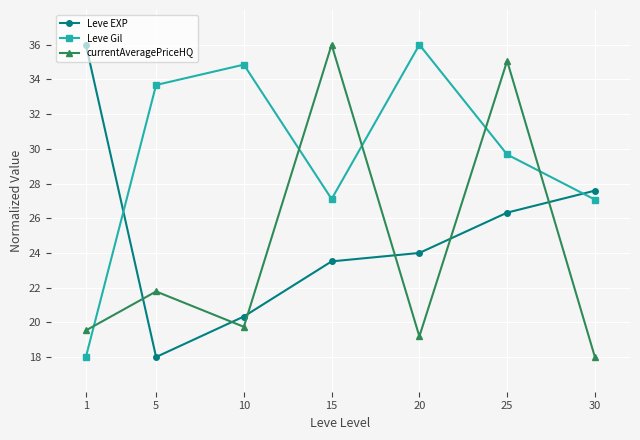

How many categories are shown in the chart?

7